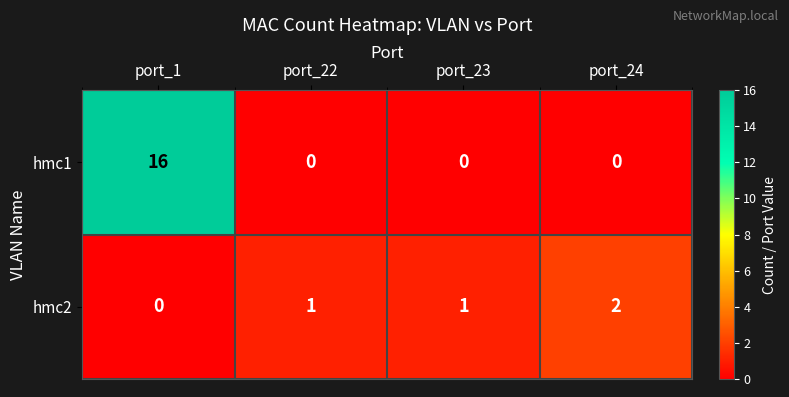

Reading right to left, transcribe all the data shown in this chart.

hmc1: 0	0	0	16
hmc2: 2	1	1	0